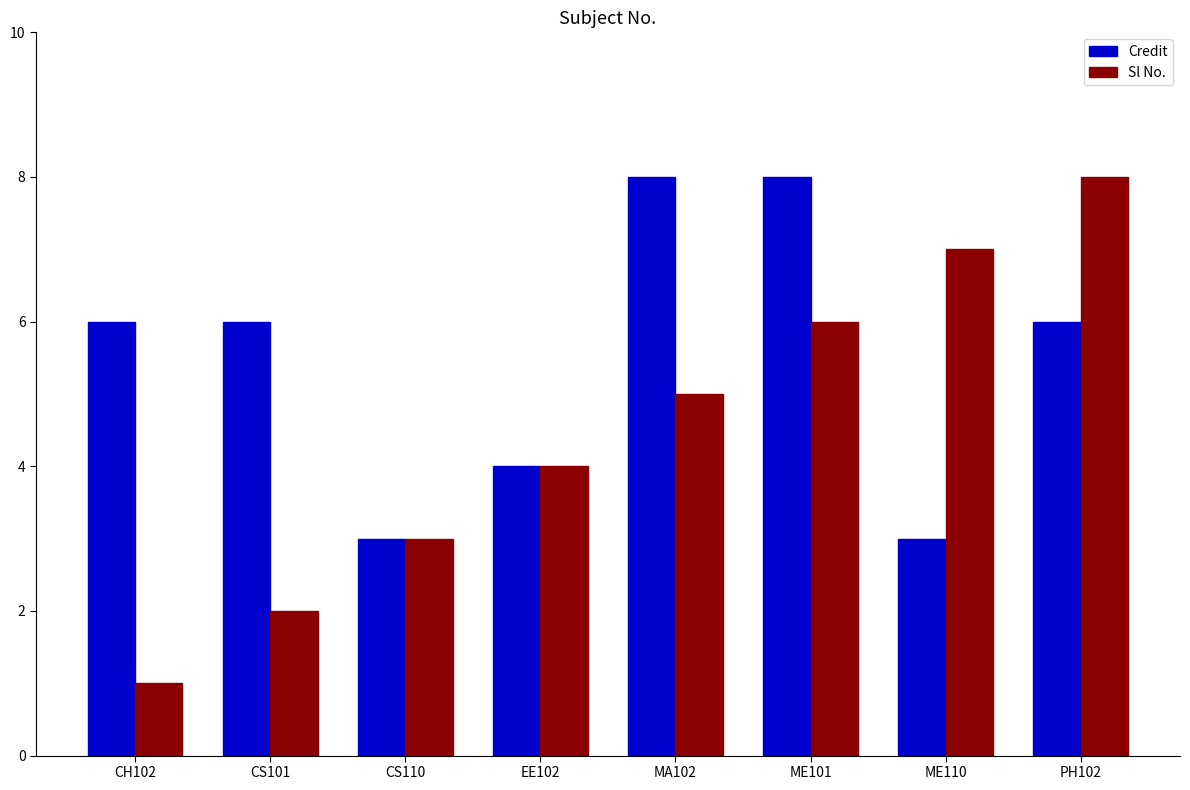

Between CH102 and CS101, which series saw the biggest shift?

Sl No.